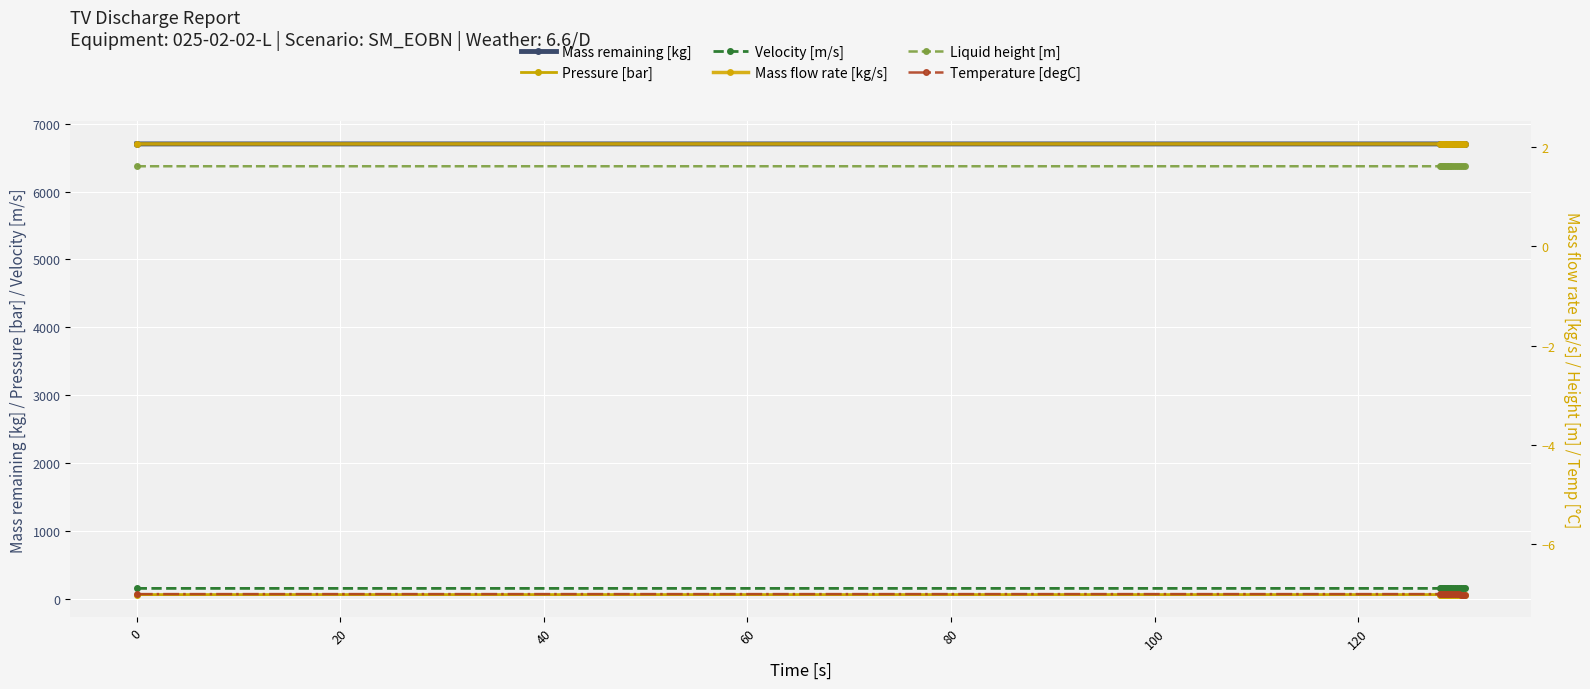

True or false: Pressure [bar] and Velocity [m/s] intersect in this chart.

False